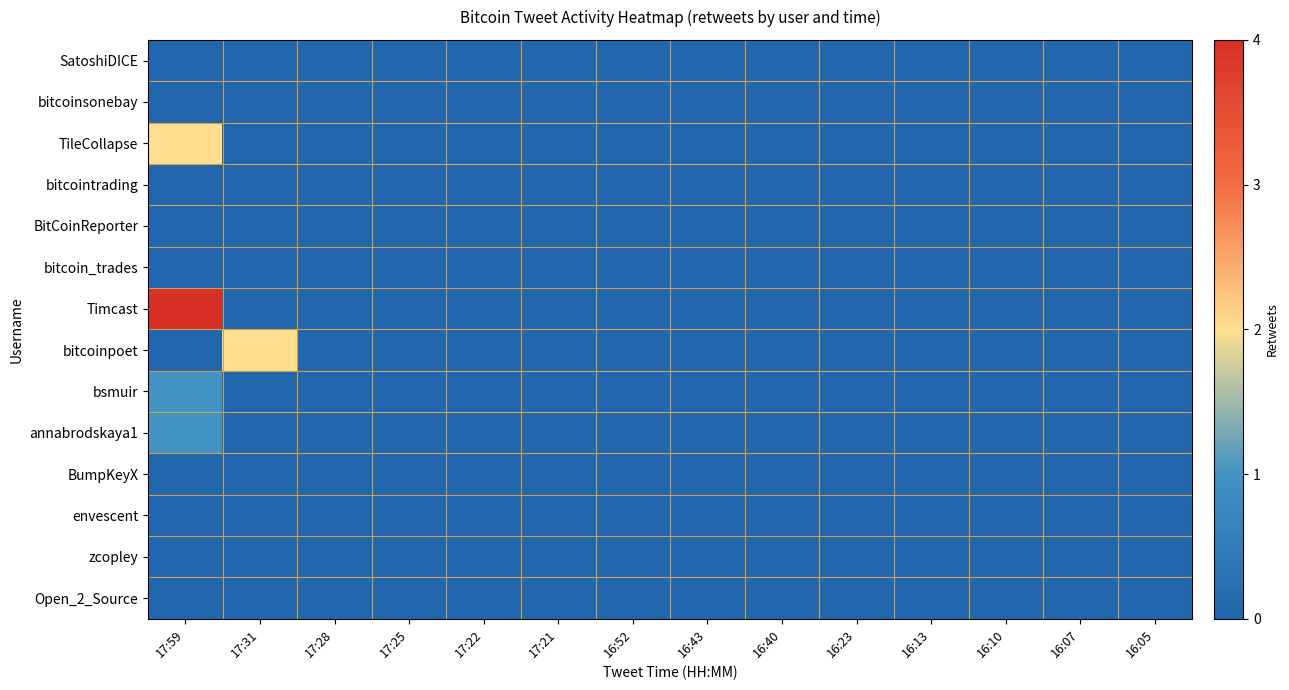

Rank the series at 17:22 from lowest to highest value.

SatoshiDICE, bitcoinsonebay, TileCollapse, bitcointrading, BitCoinReporter, bitcoin_trades, Timcast, bitcoinpoet, bsmuir, annabrodskaya1, BumpKeyX, envescent, zcopley, Open_2_Source